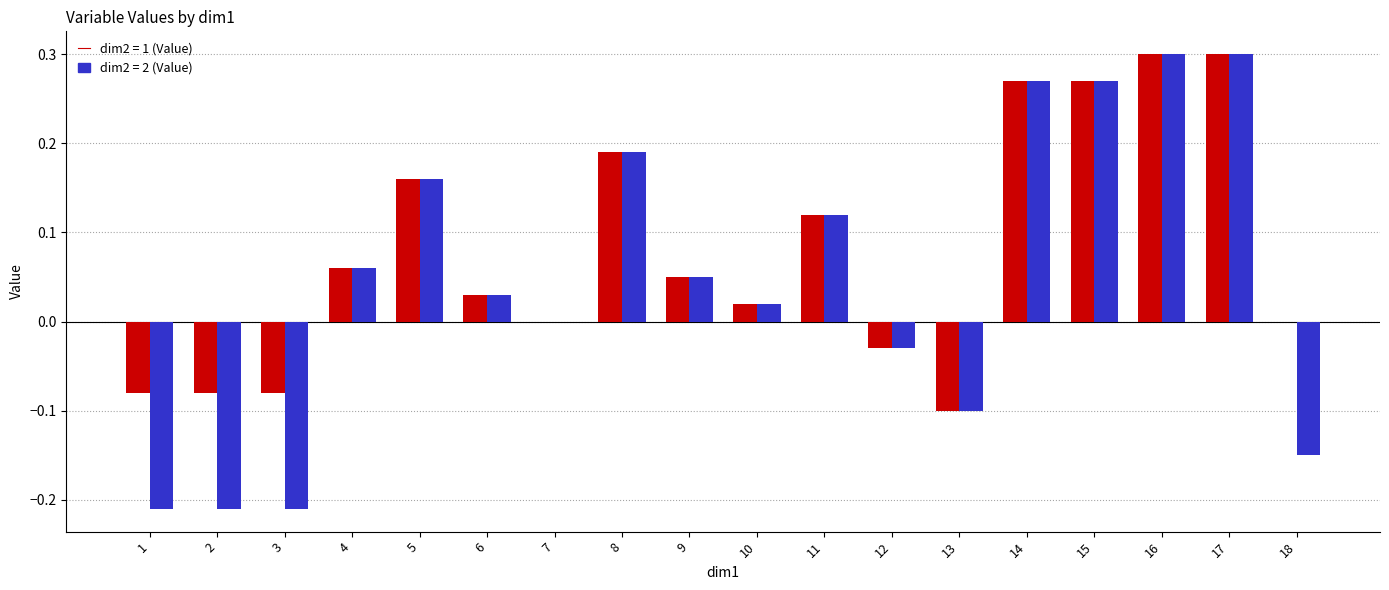

What is the total value across all series at 17?

0.6